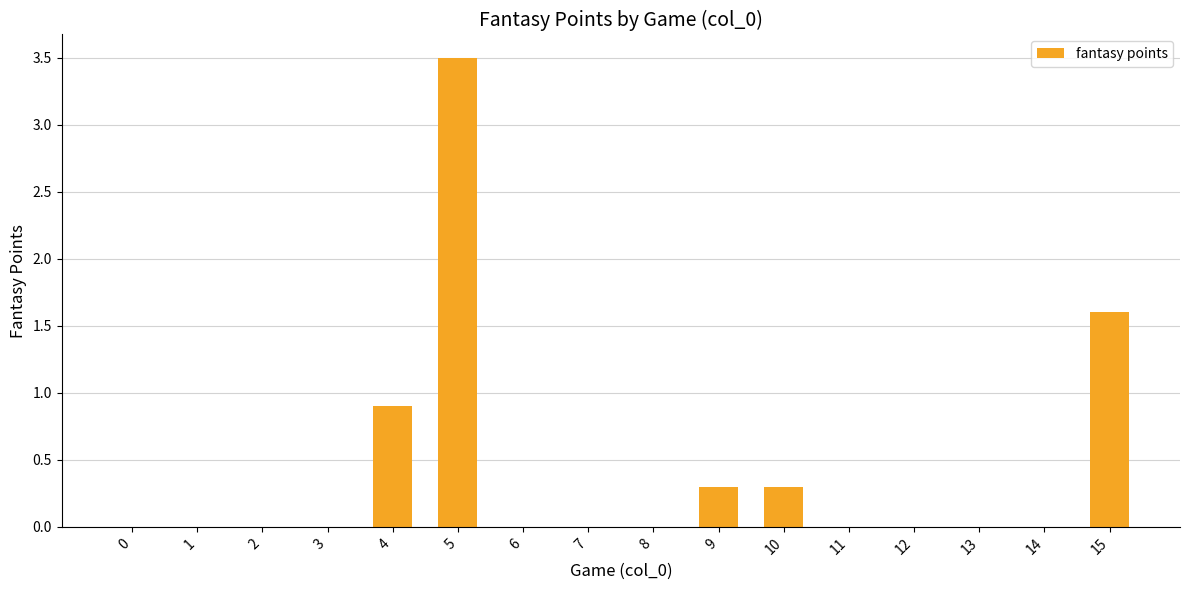

Reading left to right, transcribe all the data shown in this chart.

0.0	0.0	0.0	0.0	0.9	3.5	0.0	0.0	0.0	0.3	0.3	0.0	0.0	0.0	0.0	1.6